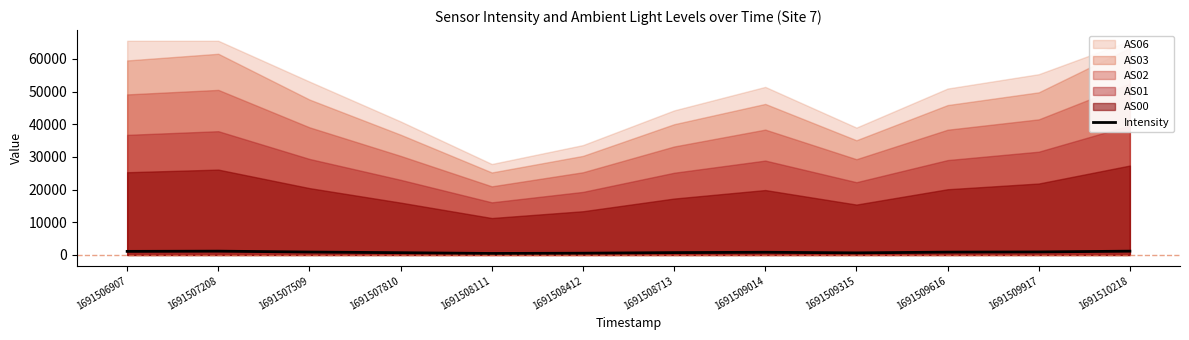

Approximately how many times larger is the value at 1691509616 compared to 1691509917?

0.9